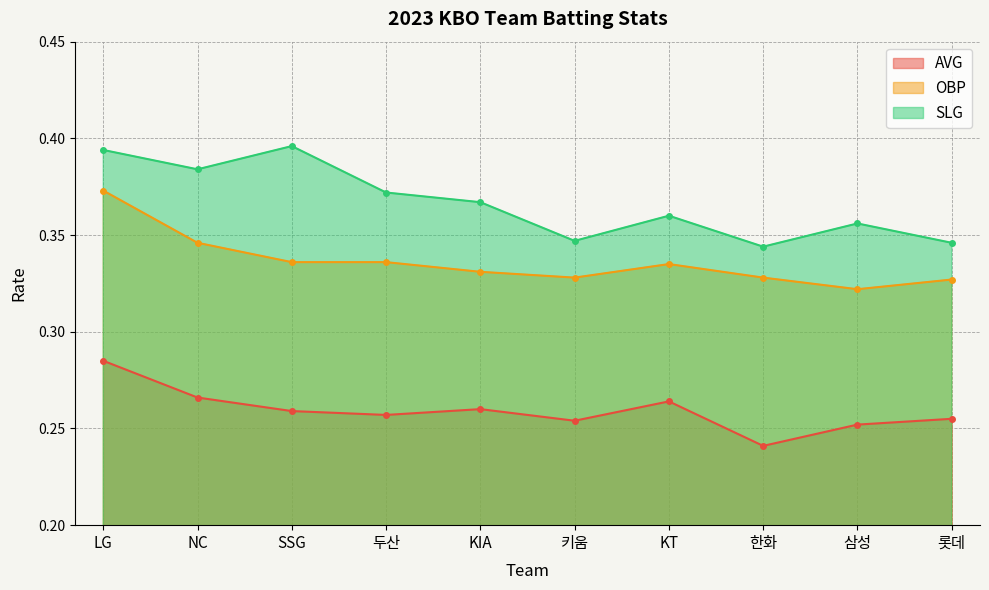

Does the chart have visible grid lines?

Yes